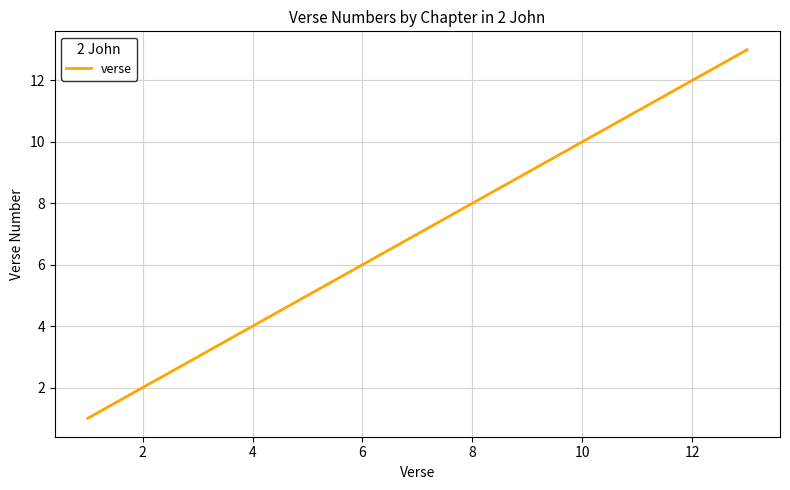

Does the chart have visible grid lines?

Yes